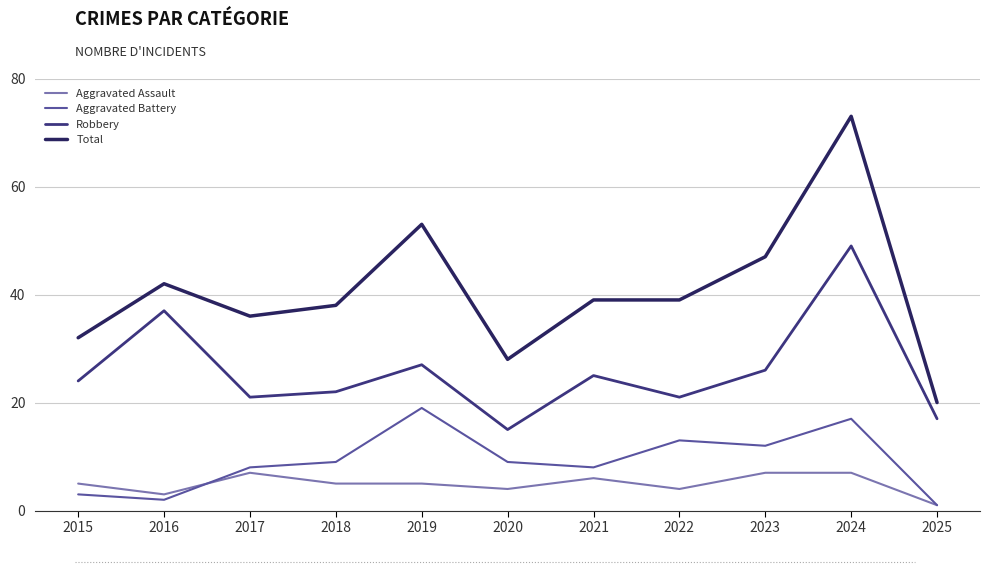

True or false: Robbery and Aggravated Assault cross at least once.

False